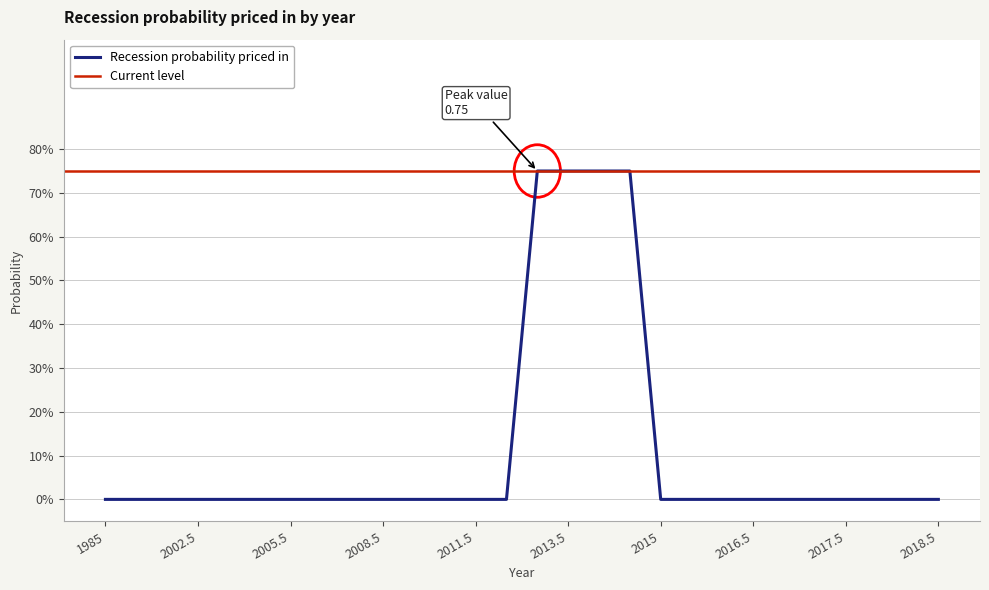

True or false: there are more than 1 points higher than both neighbors.

False